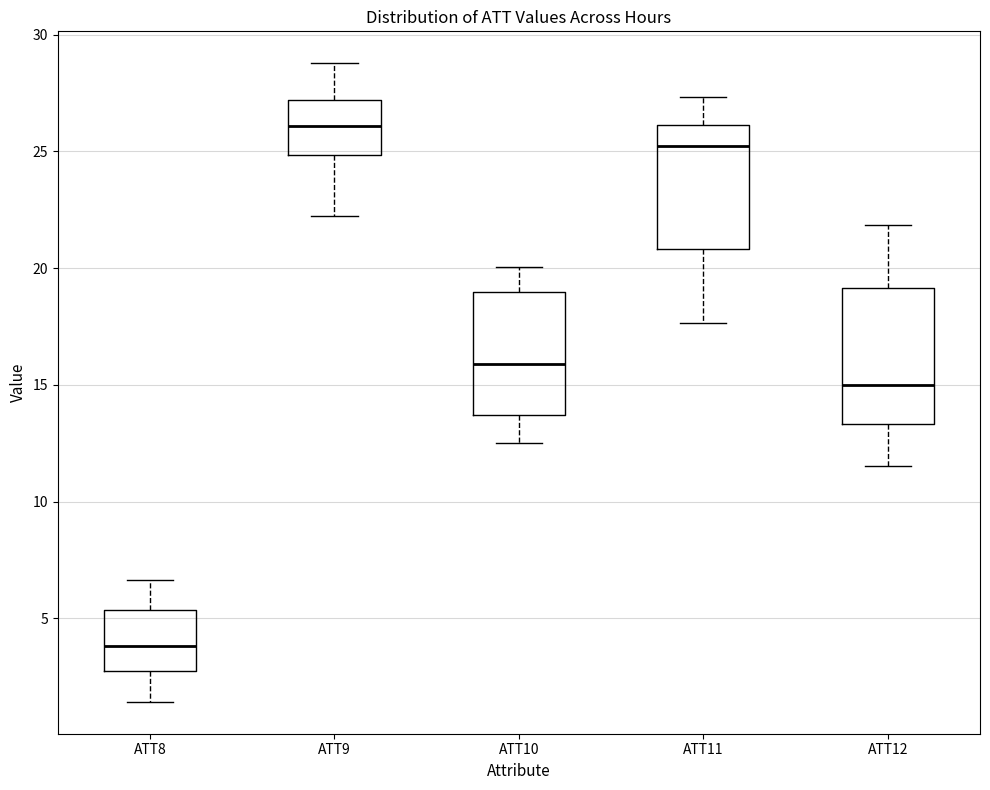

Reading left to right, transcribe this box plot: for each box, give where its median line is, the range the box spans, and where its two whiskers end, as read against the y-axis. The values are not printed on the chart, so give them approximately, as read against the axis.

ATT8: median 4.0, box 2.5 to 5.5, whiskers 1.5 to 6.5
ATT9: median 26.0, box 25.0 to 27.0, whiskers 22.0 to 29.0
ATT10: median 16.0, box 13.5 to 19.0, whiskers 12.5 to 20.0
ATT11: median 25.0, box 21.0 to 26.0, whiskers 17.5 to 27.5
ATT12: median 15.0, box 13.5 to 19.0, whiskers 11.5 to 22.0